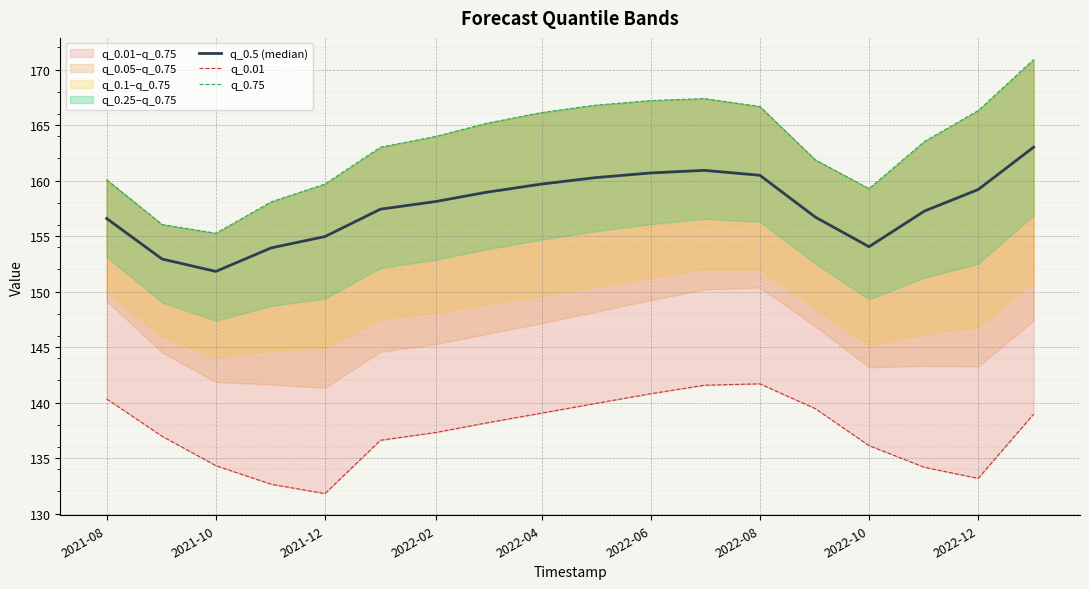

What is the average value of the q_0.01 series?

137.4